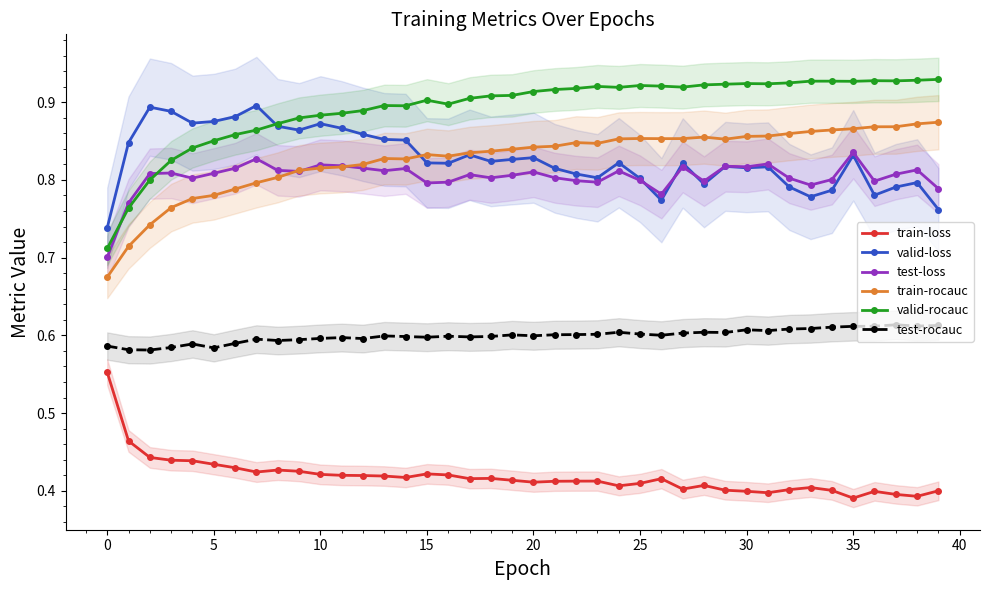

True or false: test-rocauc has more than 1 points higher than both neighbors.

True